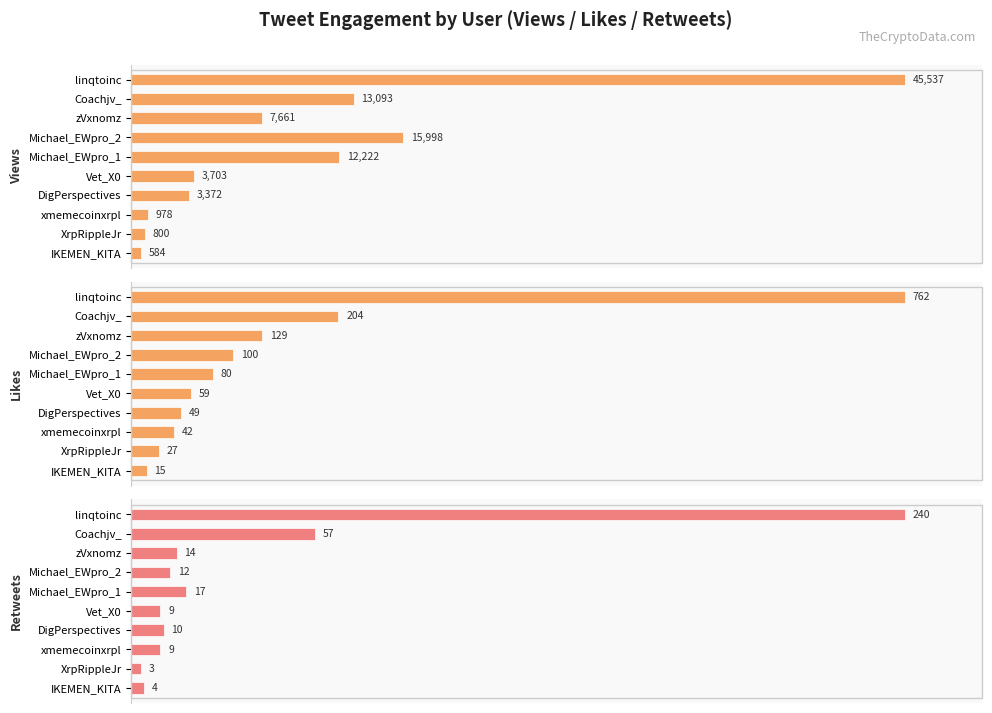

Rank the categories by Views value from highest to lowest.

linqtoinc, Michael_EWpro_2, Coachjv_, Michael_EWpro_1, zVxnomz, Vet_X0, DigPerspectives, xmemecoinxrpl, XrpRippleJr, IKEMEN_KITA